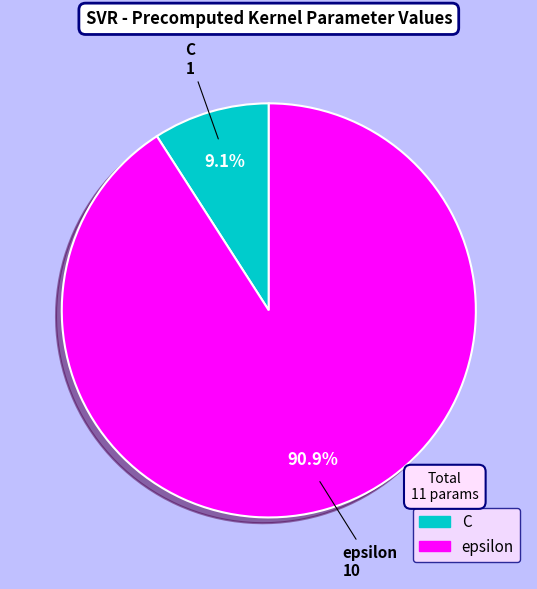

Which slice is the largest?

epsilon